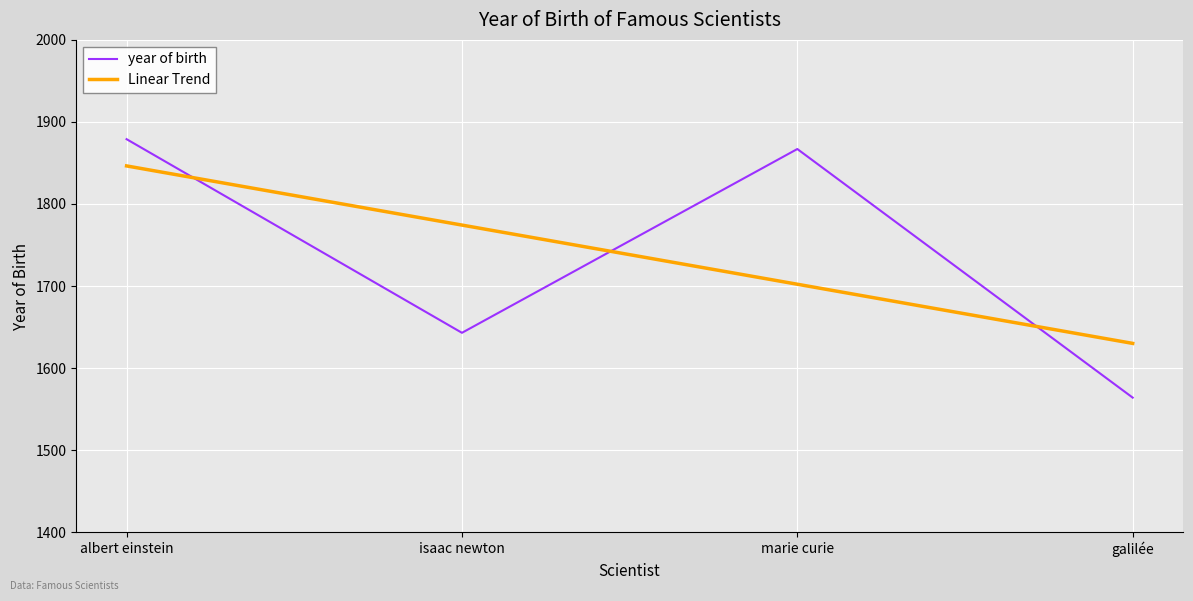

What is the spread (max minus min) of values at galilée?

66.1